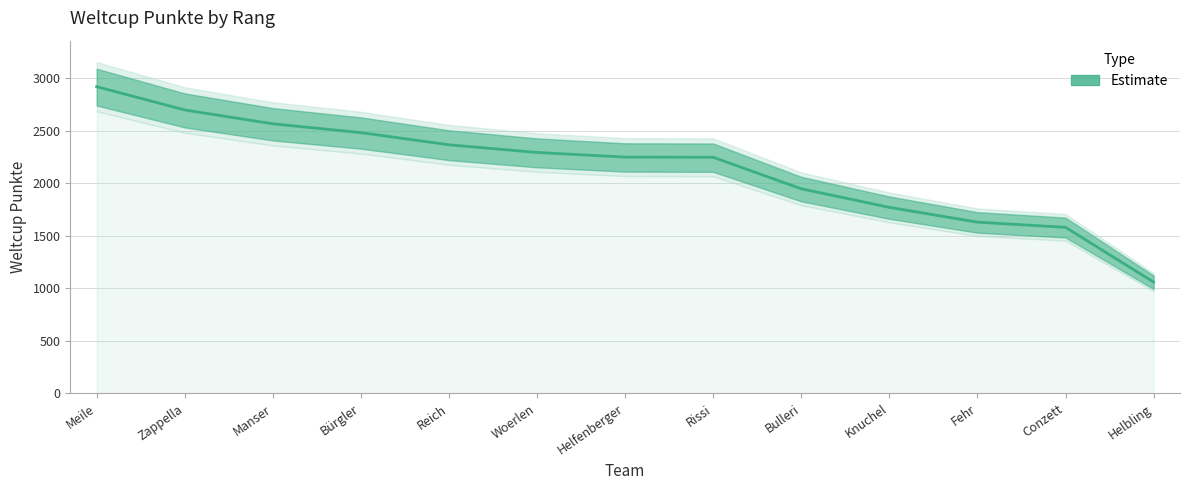

Reading right to left, extract all data points from this chart.

1060	1582	1631	1772	1949	2249	2251	2295	2368	2484	2568	2700	2922